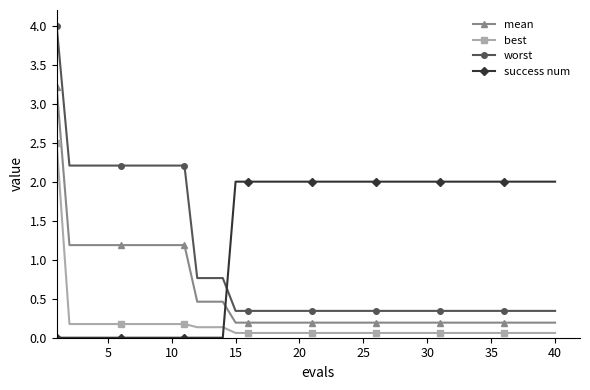

What is the maximum value for mean?

3.2